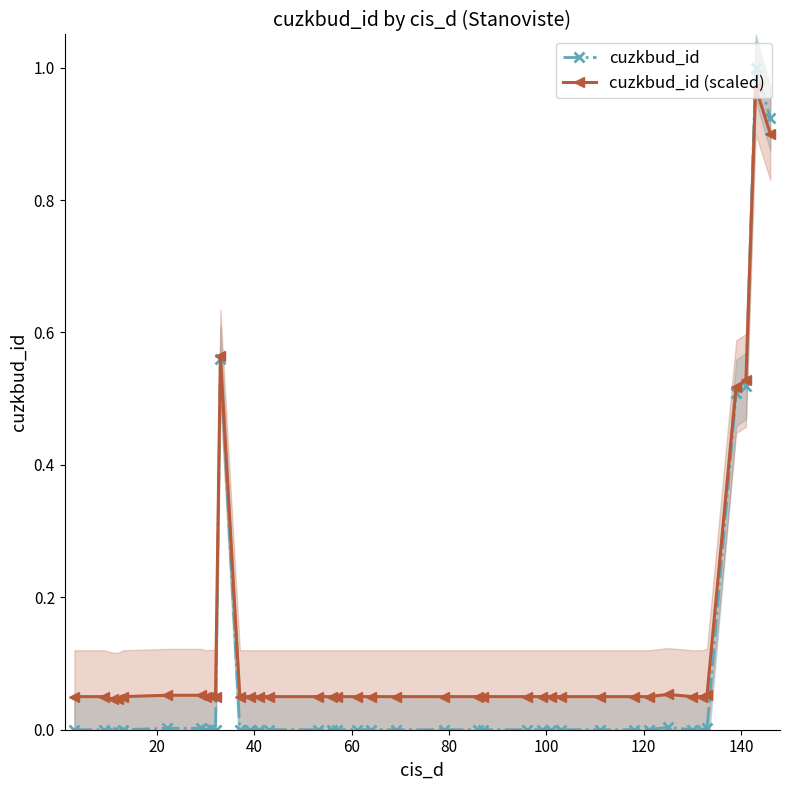

True or false: cuzkbud_id and cuzkbud_id (scaled) intersect in this chart.

True